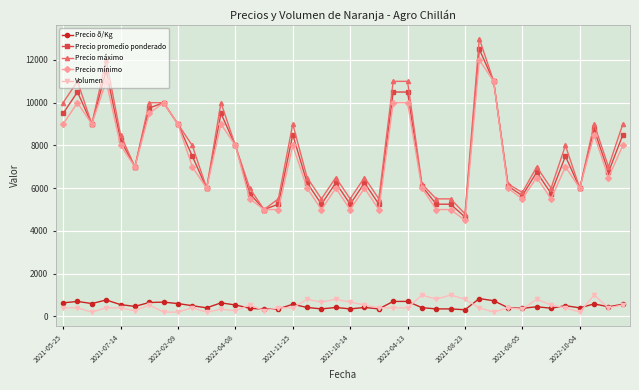

At how many categories does at least one series exceed 9269?

10